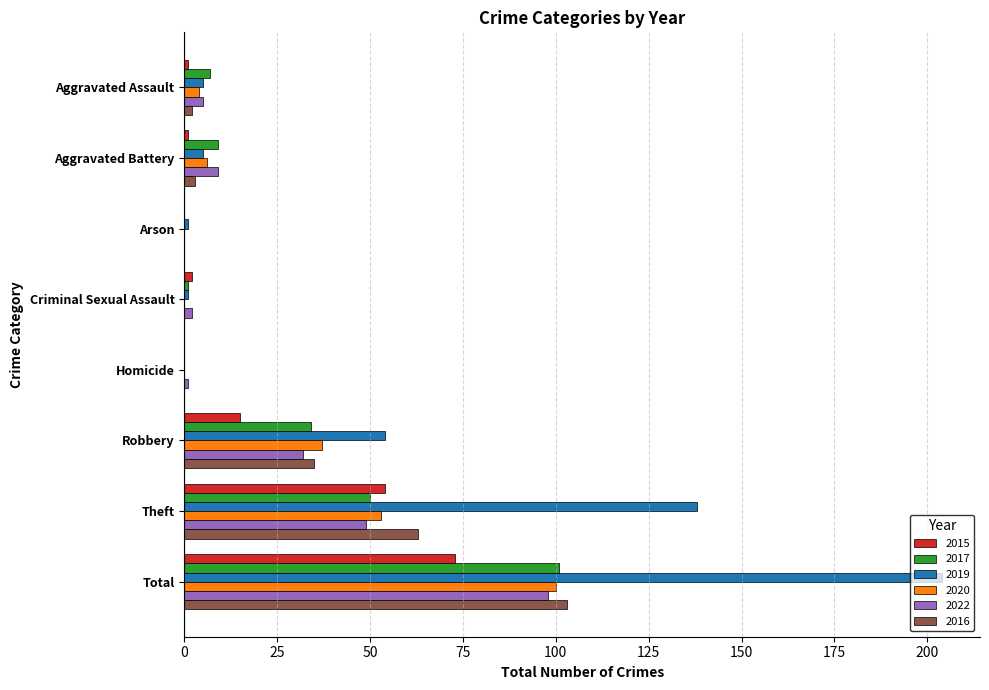

What is the sum of all 2015 values?

146